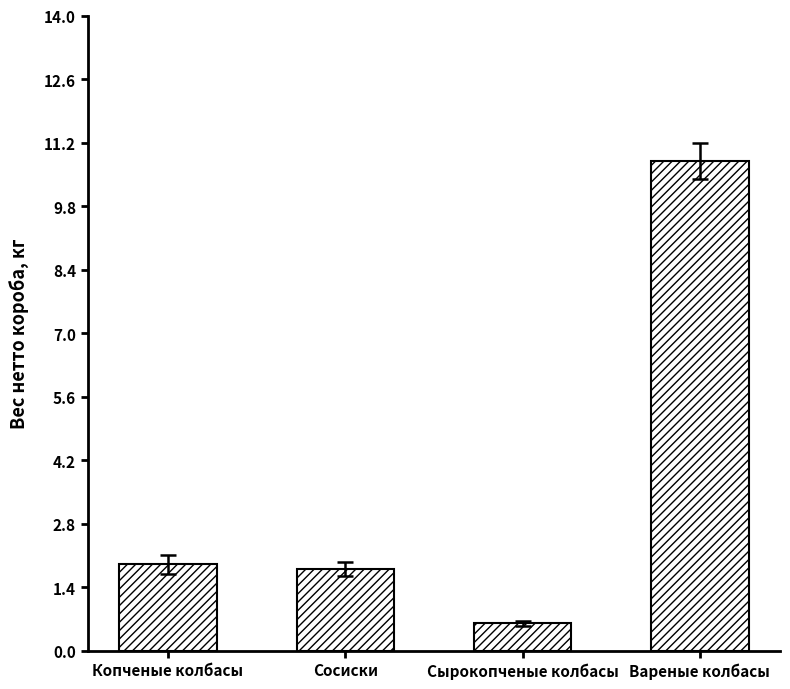

Reading right to left, what are all the values shown in this chart?

Вареные колбасы=10.8	Сырокопченые колбасы=0.6	Сосиски=1.8	Копченые колбасы=1.9